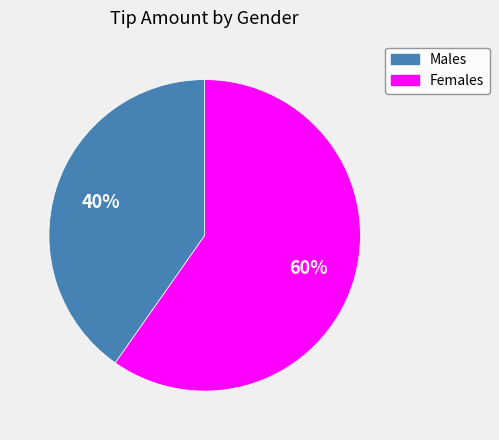

To the nearest percent, what is the average slice percentage?

50%